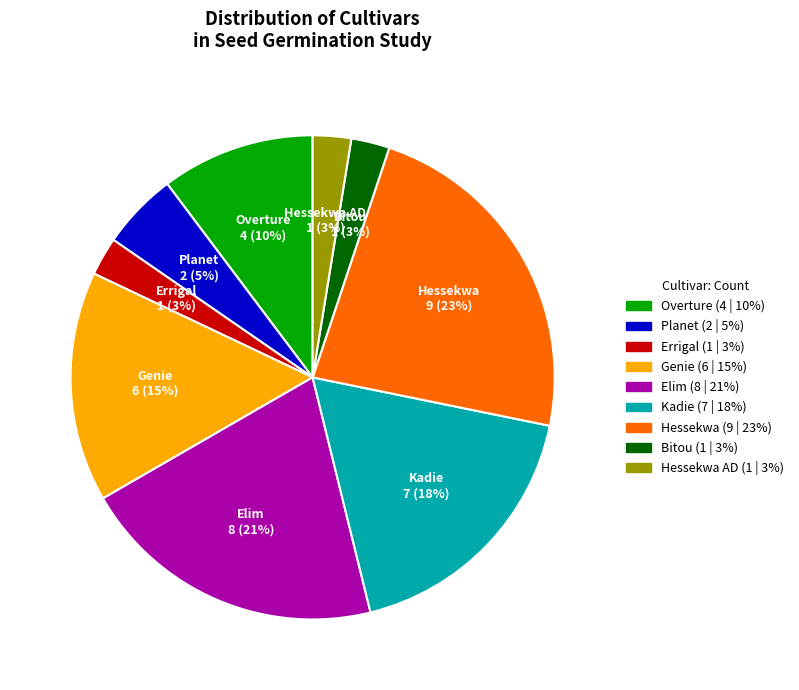

What is the largest slice in the pie chart?

Hessekwa (9 | 23%)